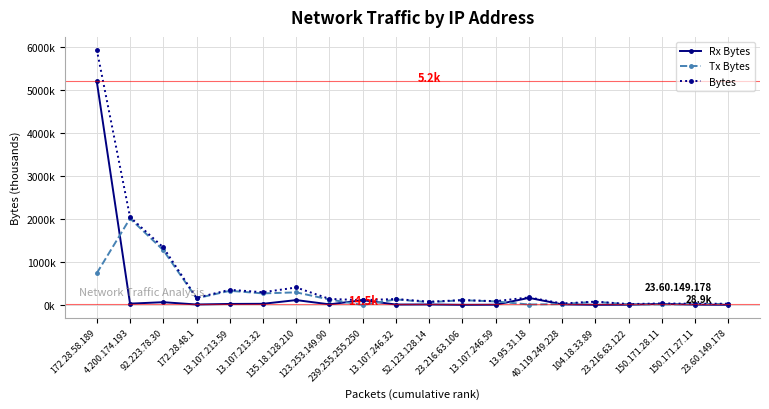

What is the total value across all series at 123.253.149.90?

282.7